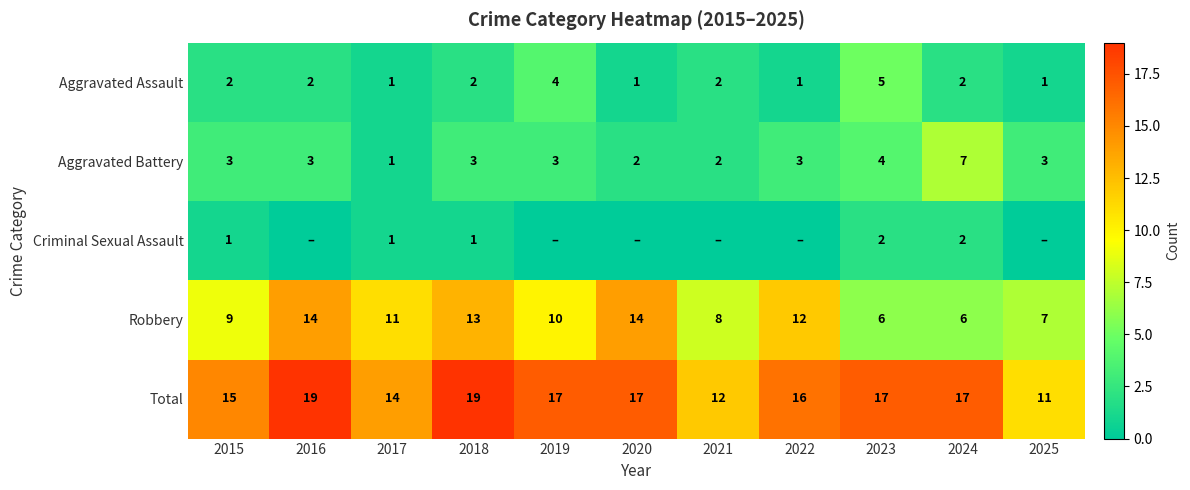

Which series has the widest spread of values?

Robbery